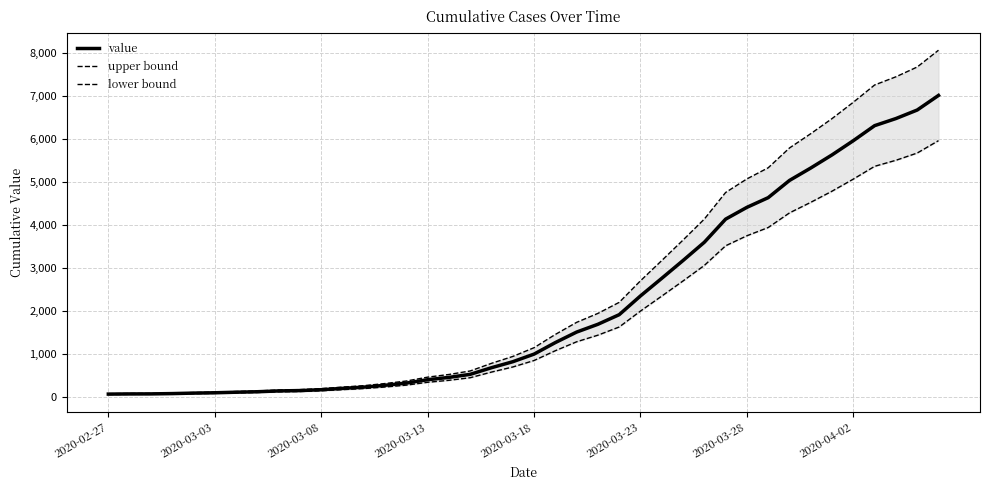

What is the difference between the second highest and minimum values in the value series?

6600